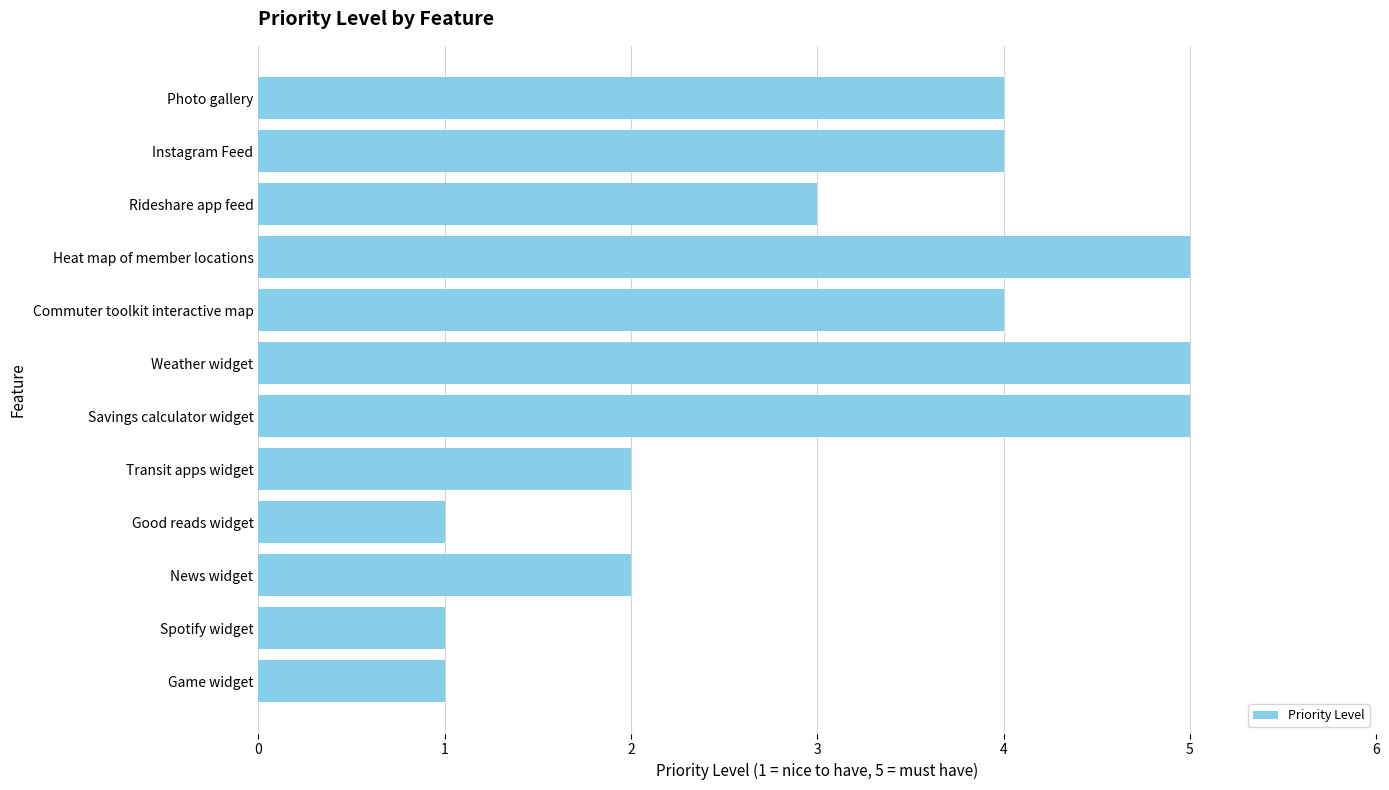

What is the sum of the values at Good reads widget and Photo gallery?

5